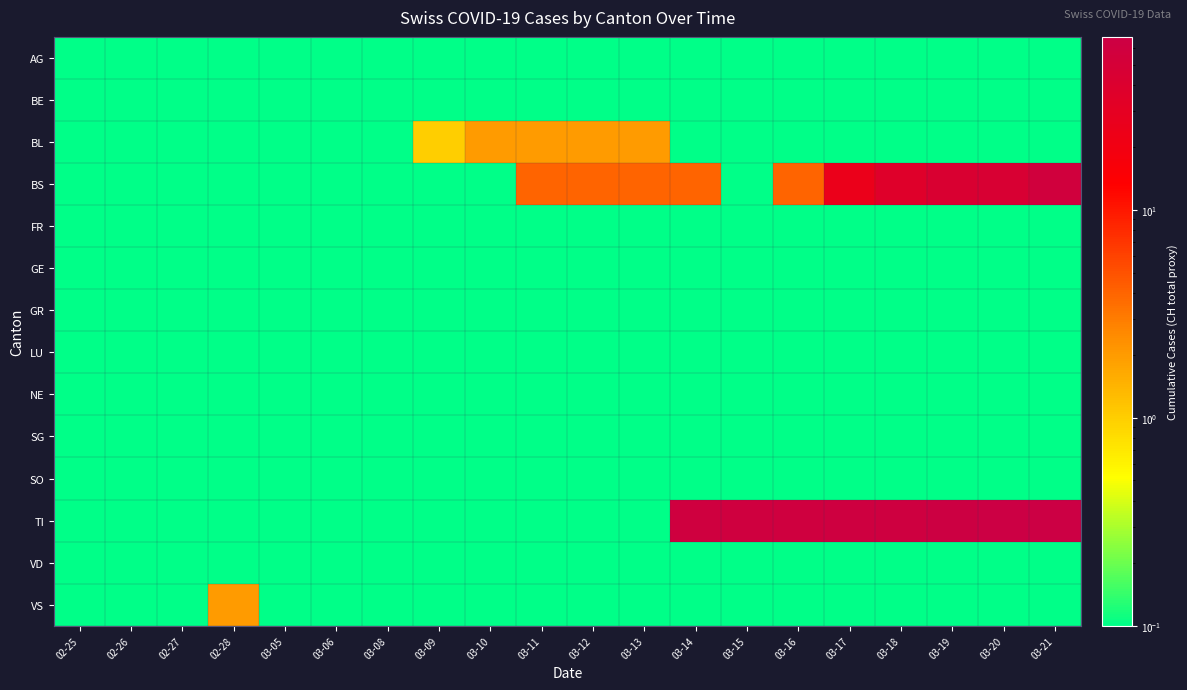

Between 03-15 and 03-21, which is larger?

03-15